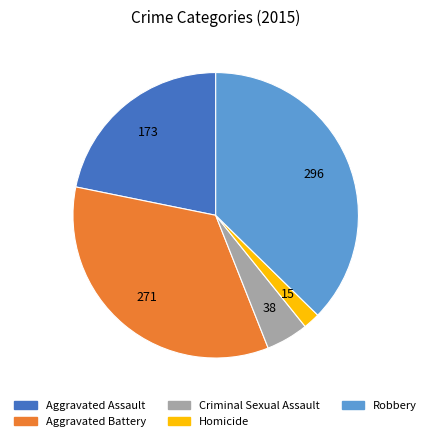

Which has a higher value, Aggravated Battery or Robbery?

Robbery